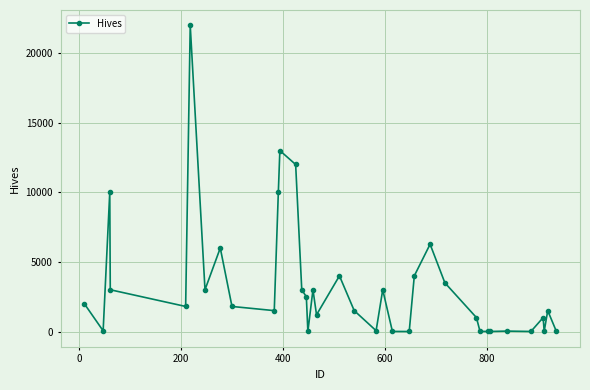

How many series are shown in this chart?

1